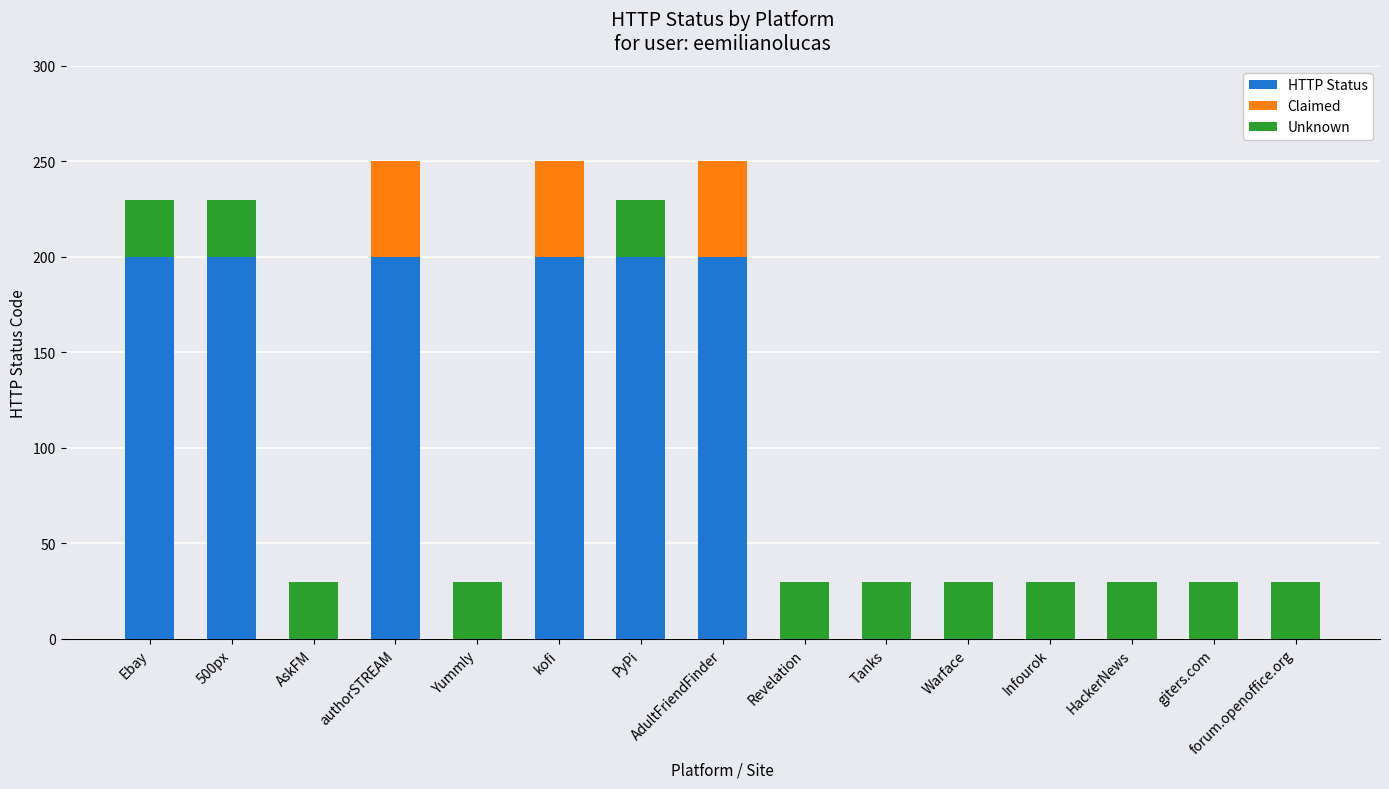

Is it true that HTTP Status equals -126 at HackerNews?

False